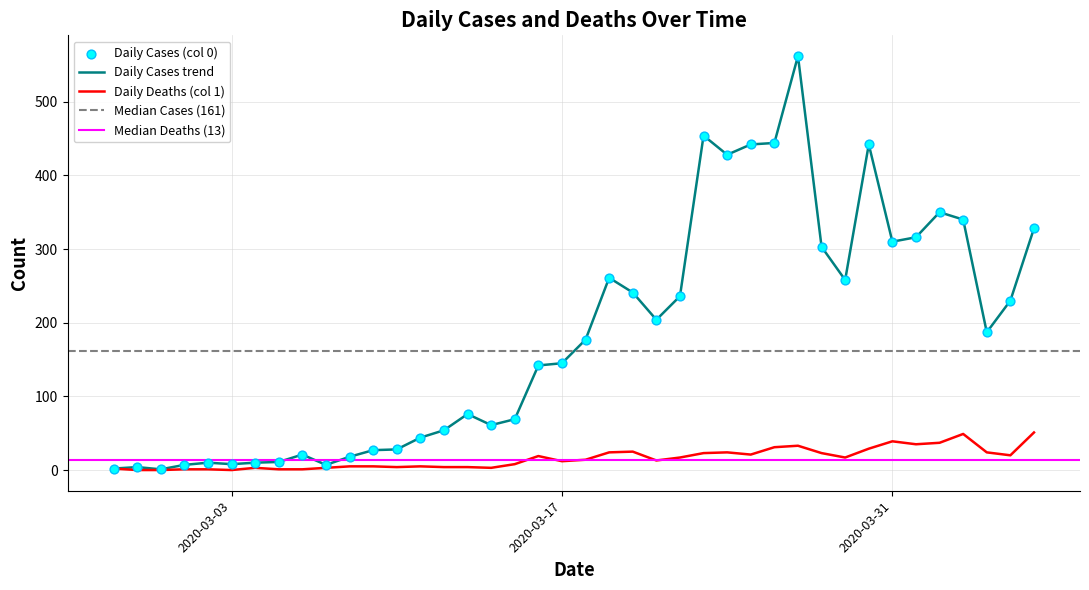

At how many categories does at least one series exceed 431?

5